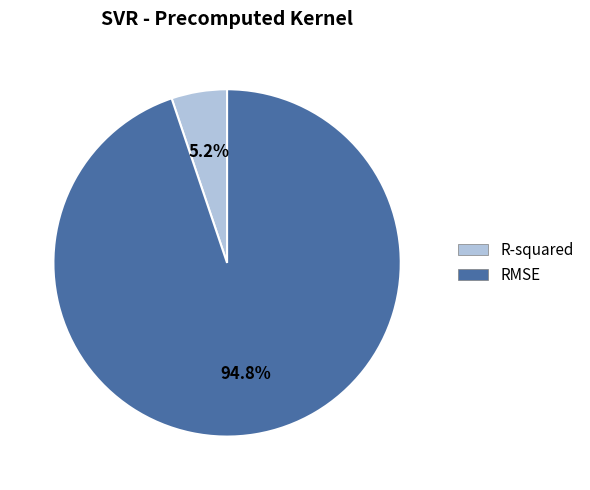

Rank the categories by value from lowest to highest.

R-squared, RMSE